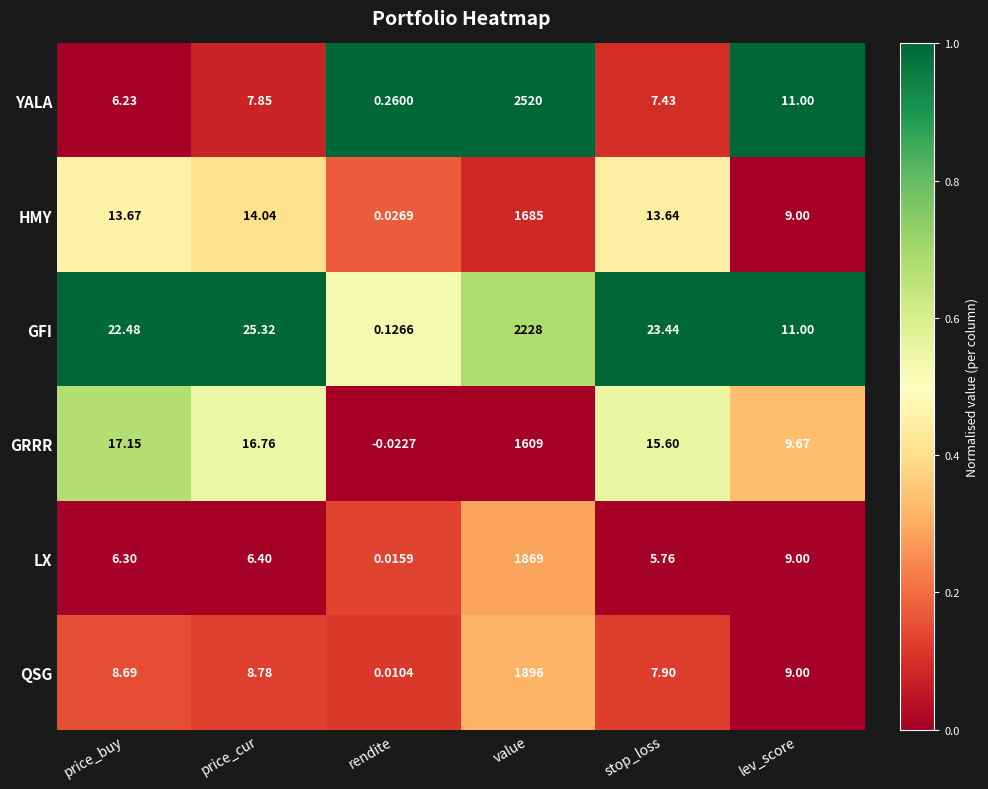

Rank the series at price_cur from lowest to highest value.

LX, YALA, QSG, HMY, GRRR, GFI